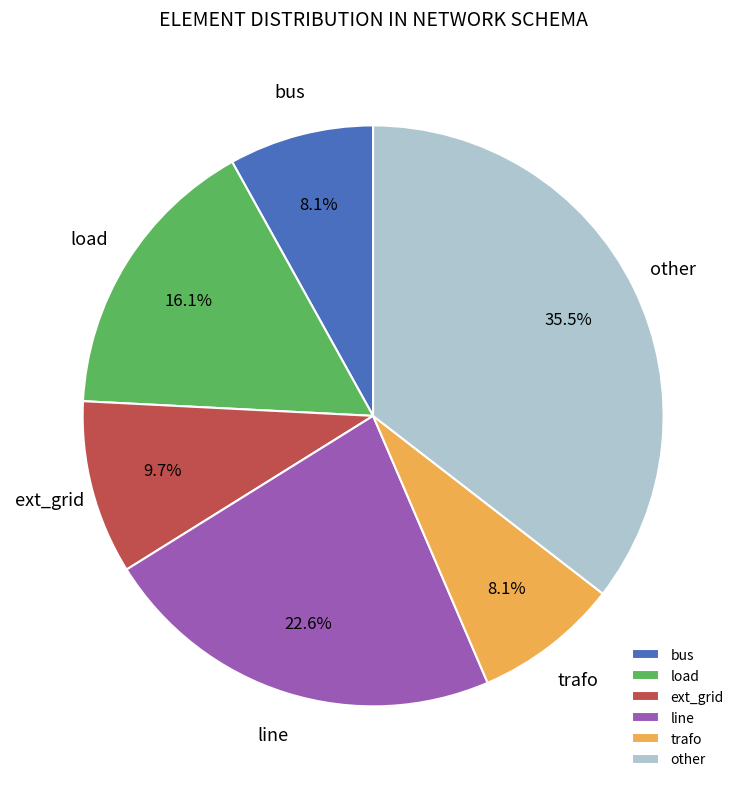

How many segments does this pie chart have?

6